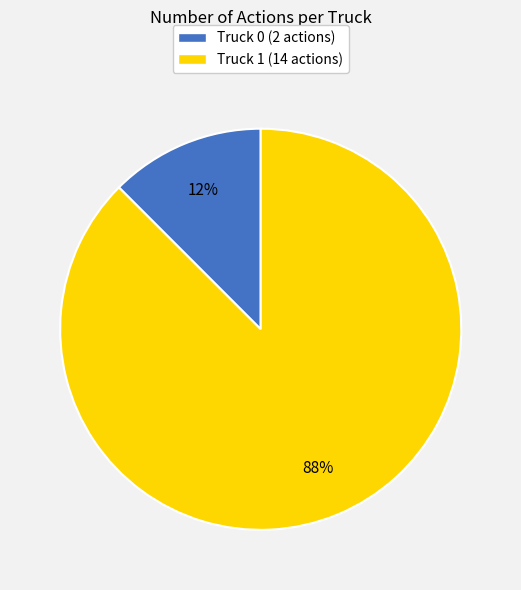

Combined, do Truck 1 and Truck 0 account for over 50%?

Yes